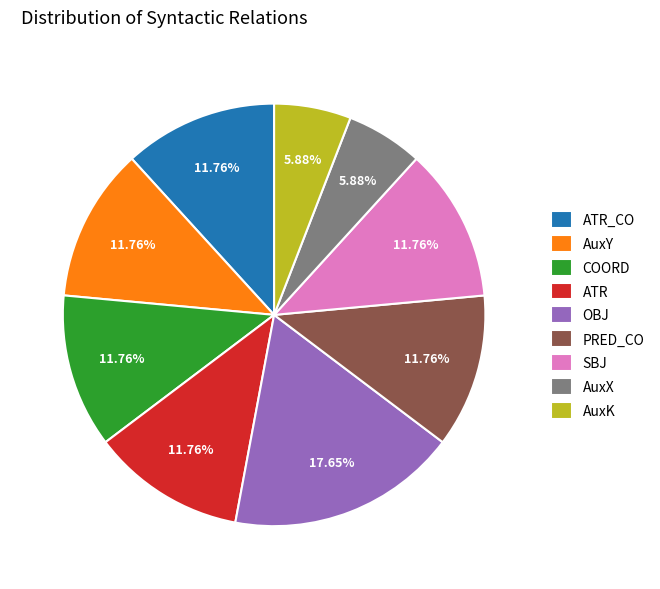

Does COORD represent more than half of the total?

No